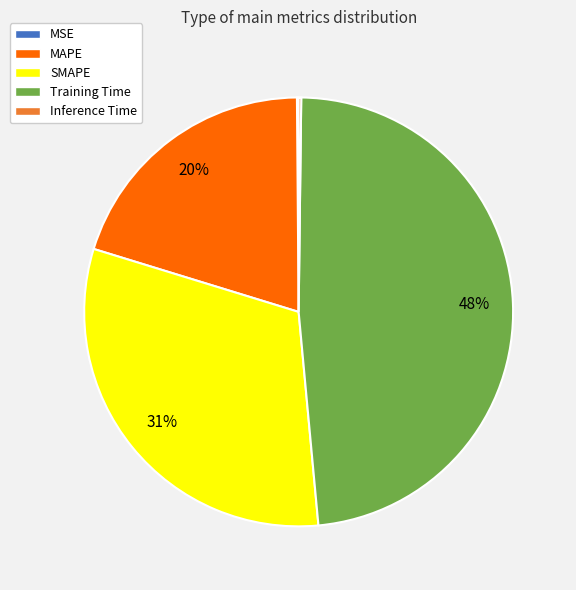

Which slice is the largest?

Training Time